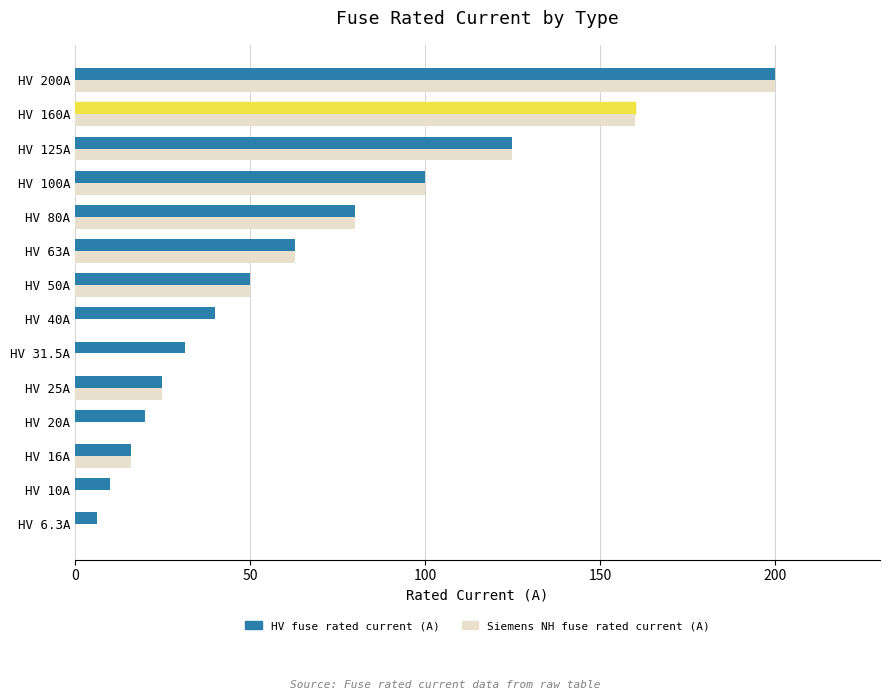

What are all the series names shown in the legend?

HV fuse rated current (A), Siemens NH fuse rated current (A)